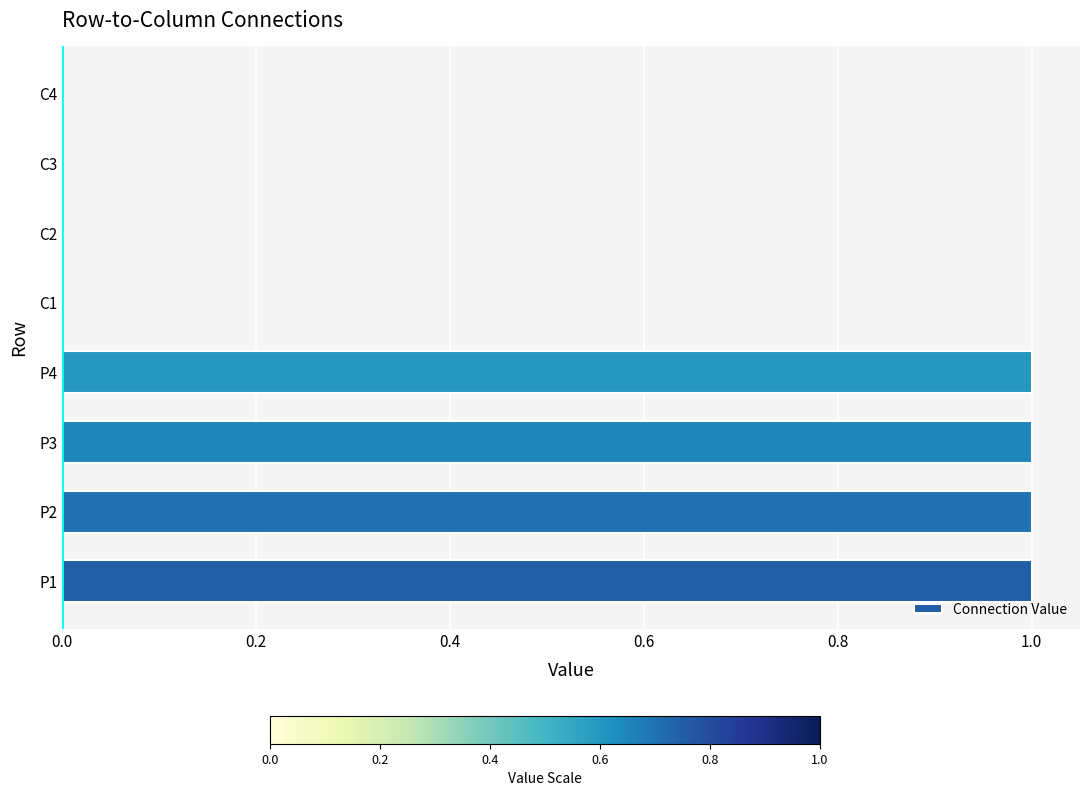

Which has a higher value, P4 or C1?

P4